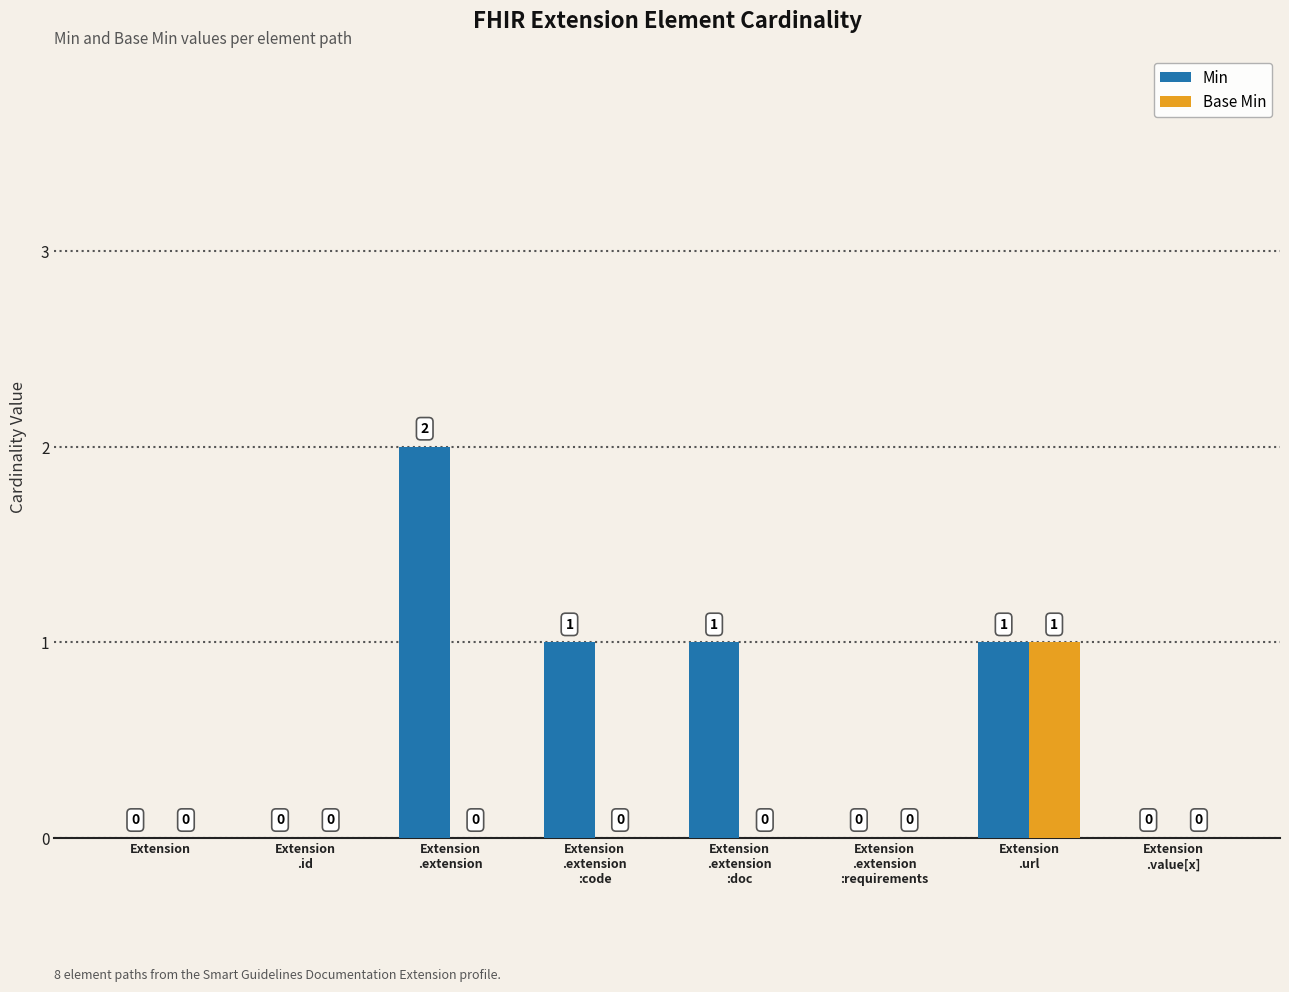

The Base Min series shows 1 at Extension
.extension
:doc. True or false?

False